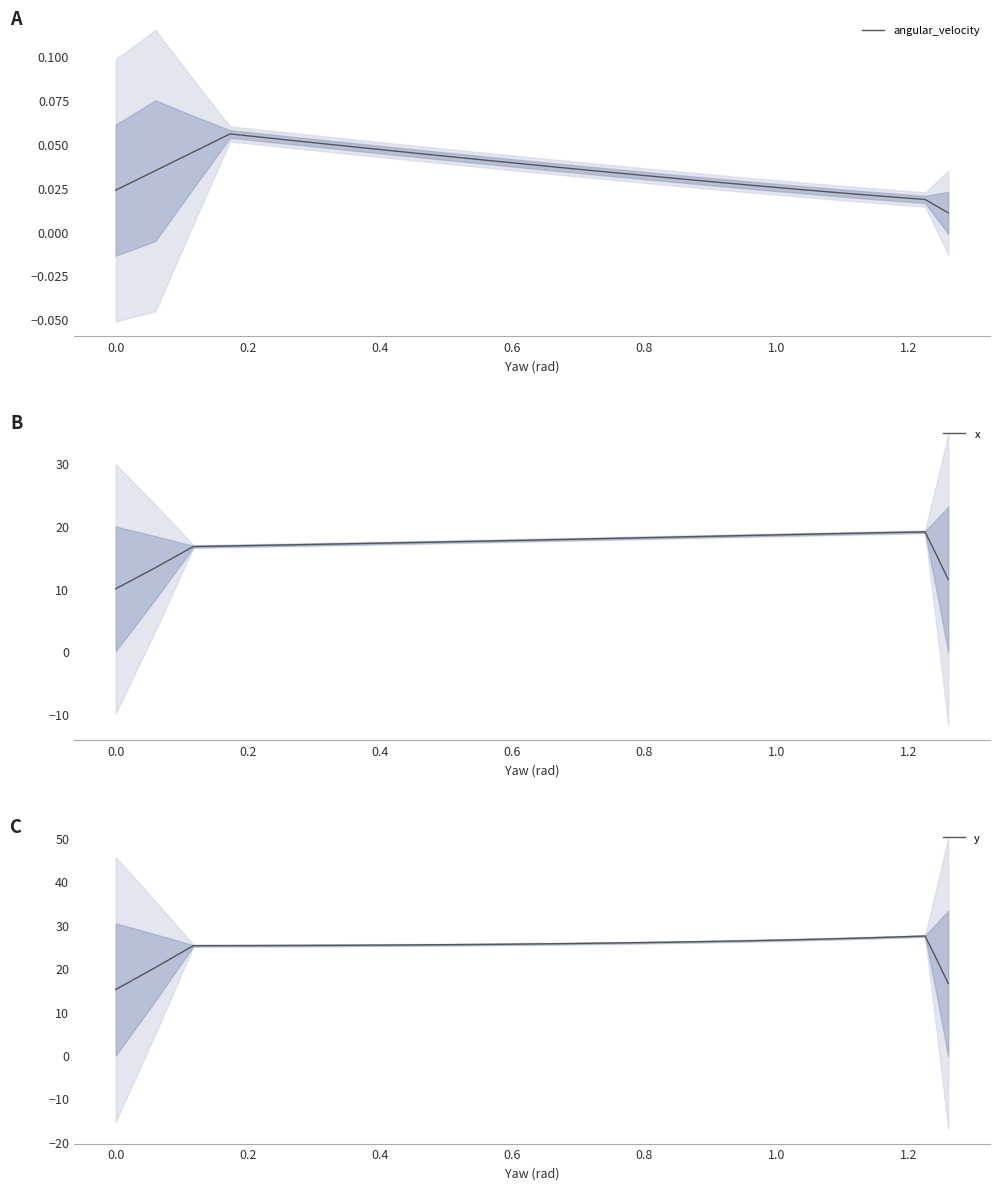

What is the lowest value of the x series?

10.0